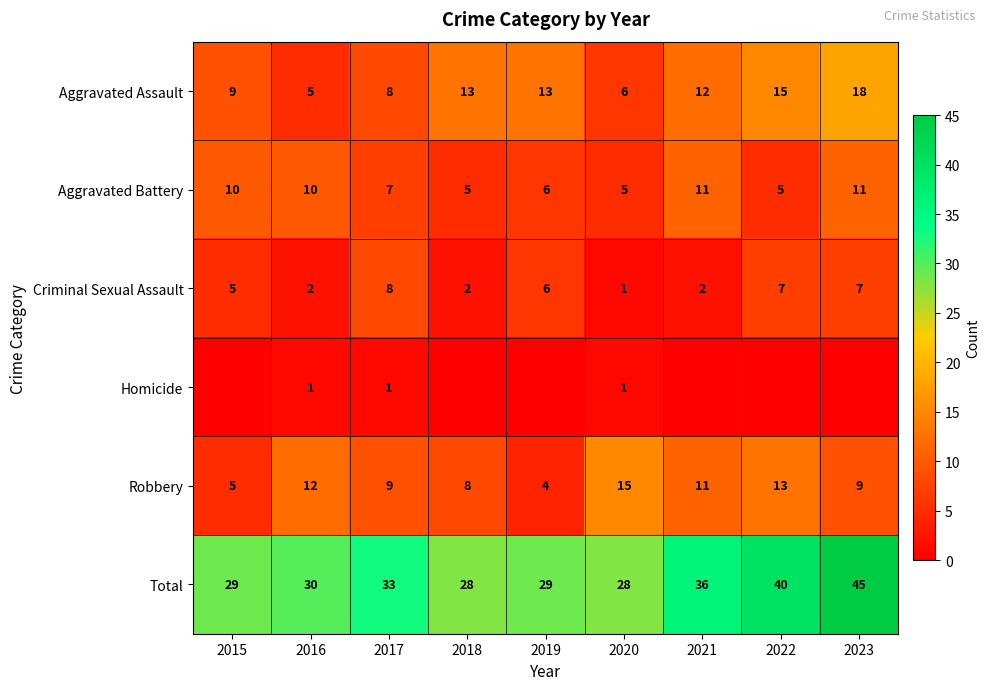

What is the difference between the highest and lowest values at 2015?

29